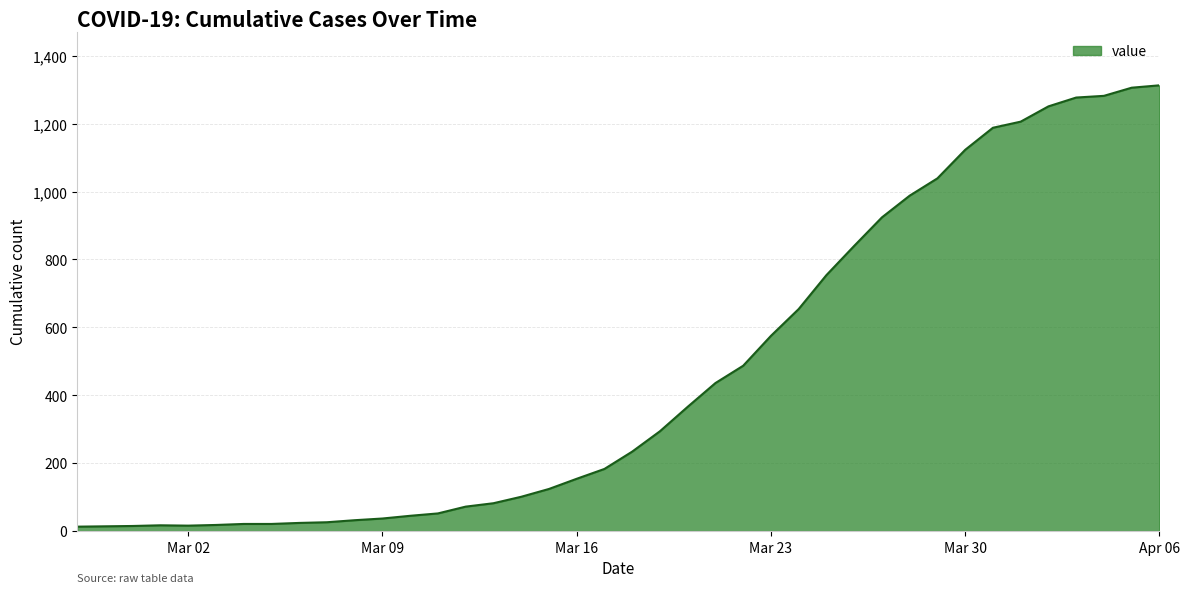

What is the difference between the second highest and second lowest values?

1292